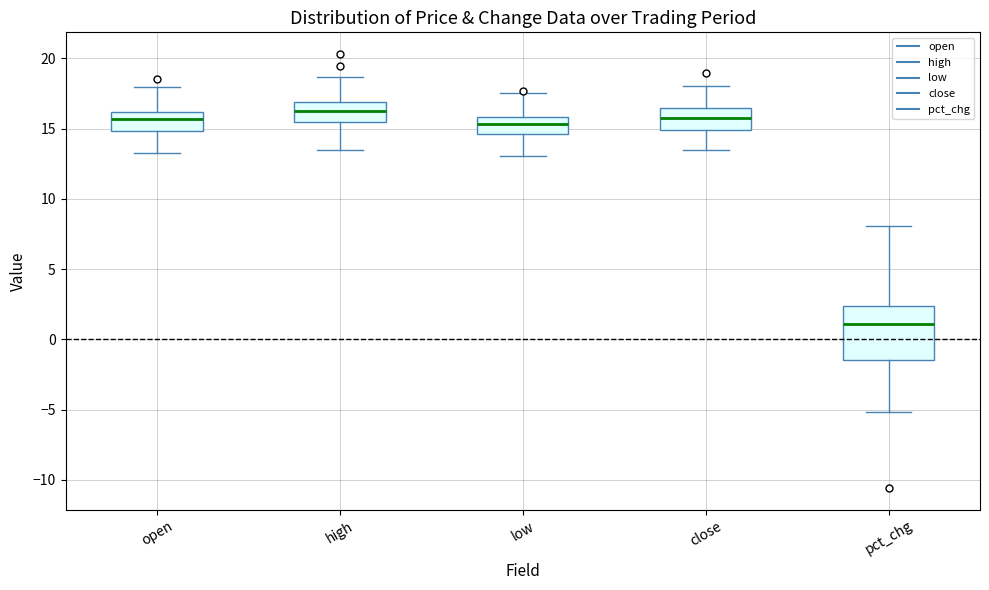

Comparing the boxes themselves (not the whiskers), which one is the tallest?

pct_chg